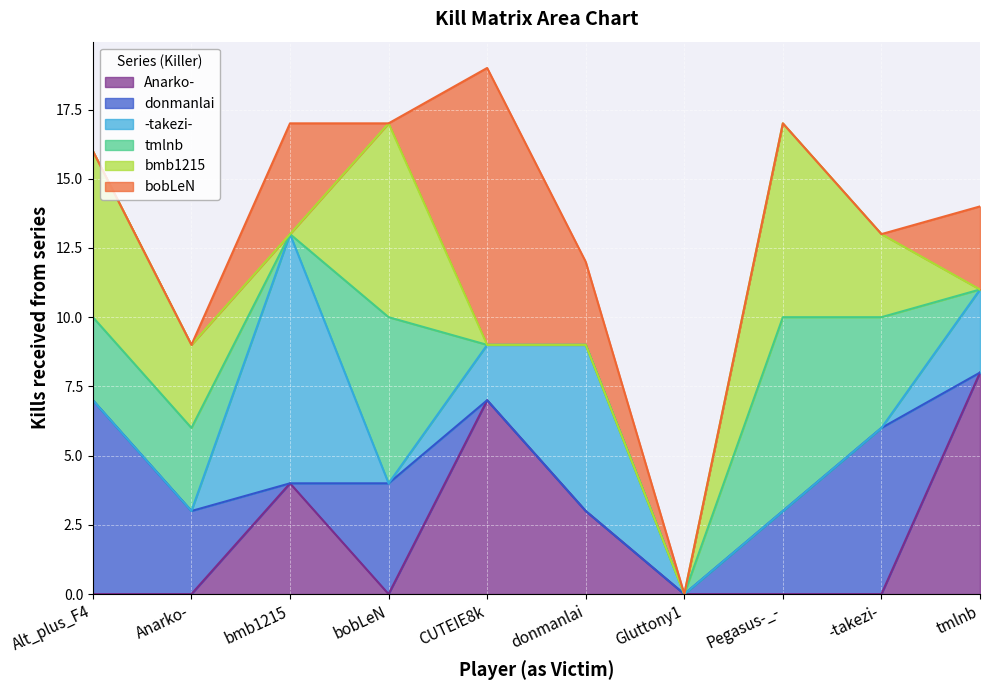

Read the Anarko- value at CUTEIE8k.

7